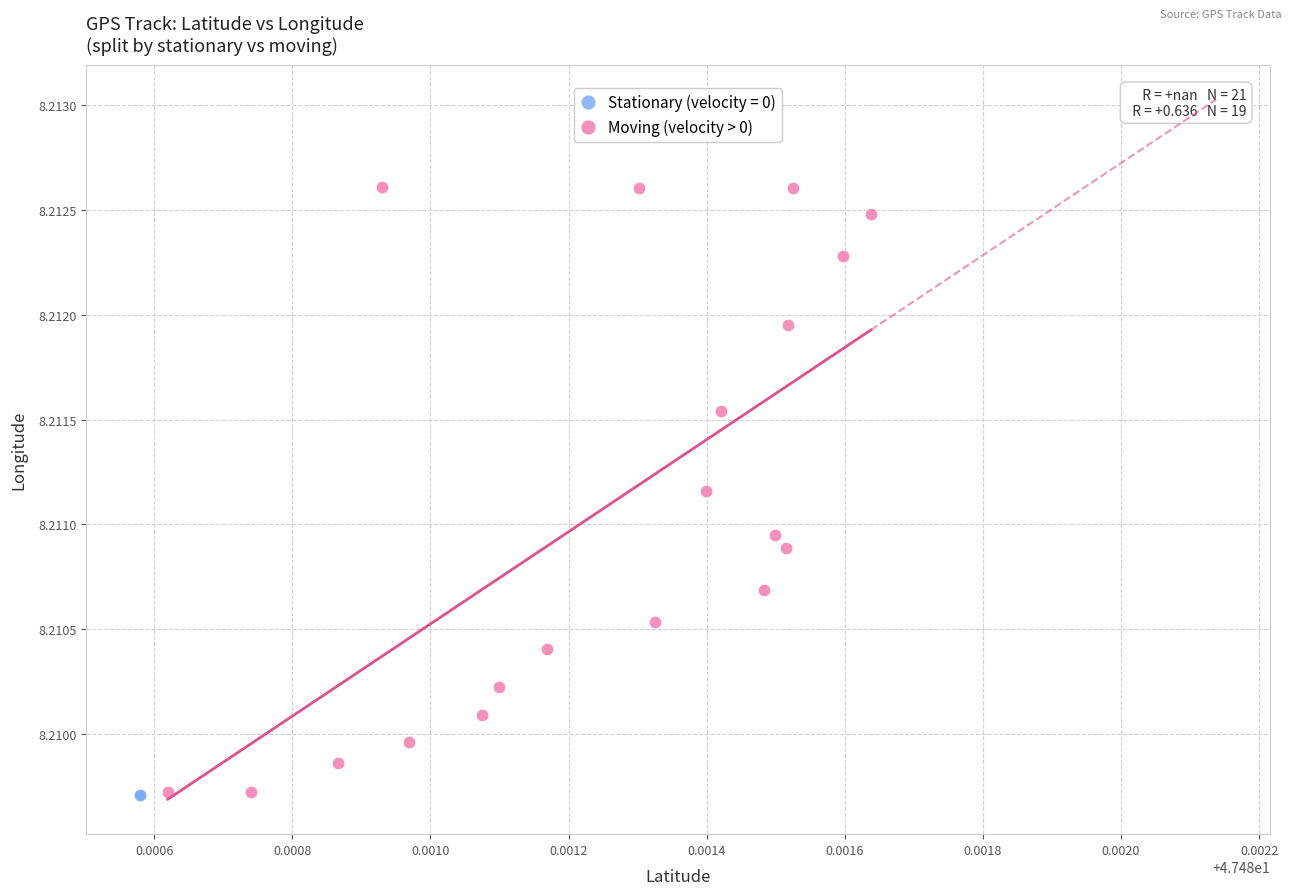

Which series contains the highest Y value?

Moving (velocity > 0)